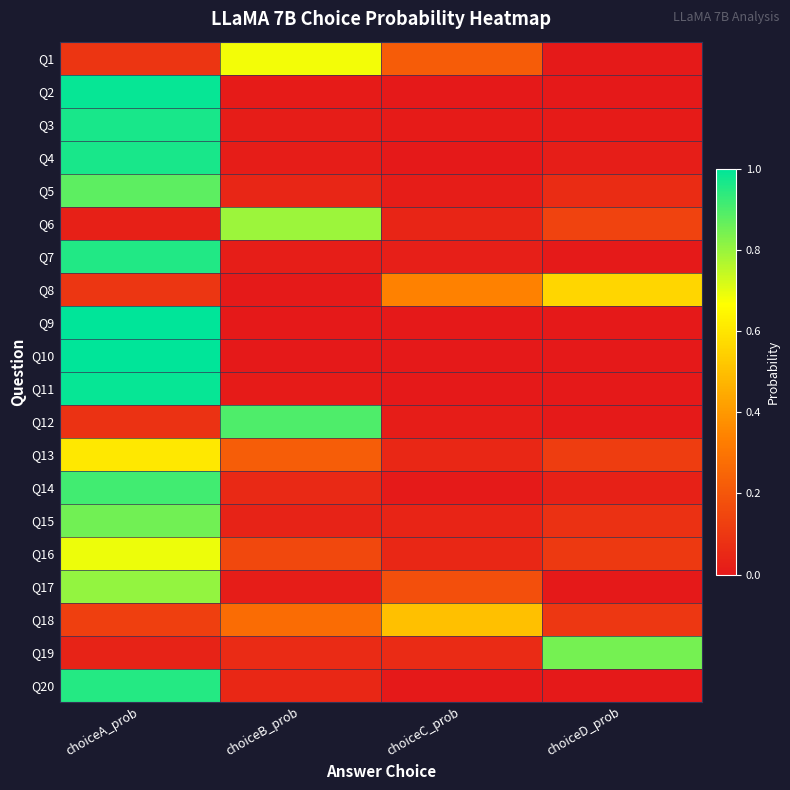

Which has a higher value, choiceC_prob or choiceA_prob?

choiceC_prob